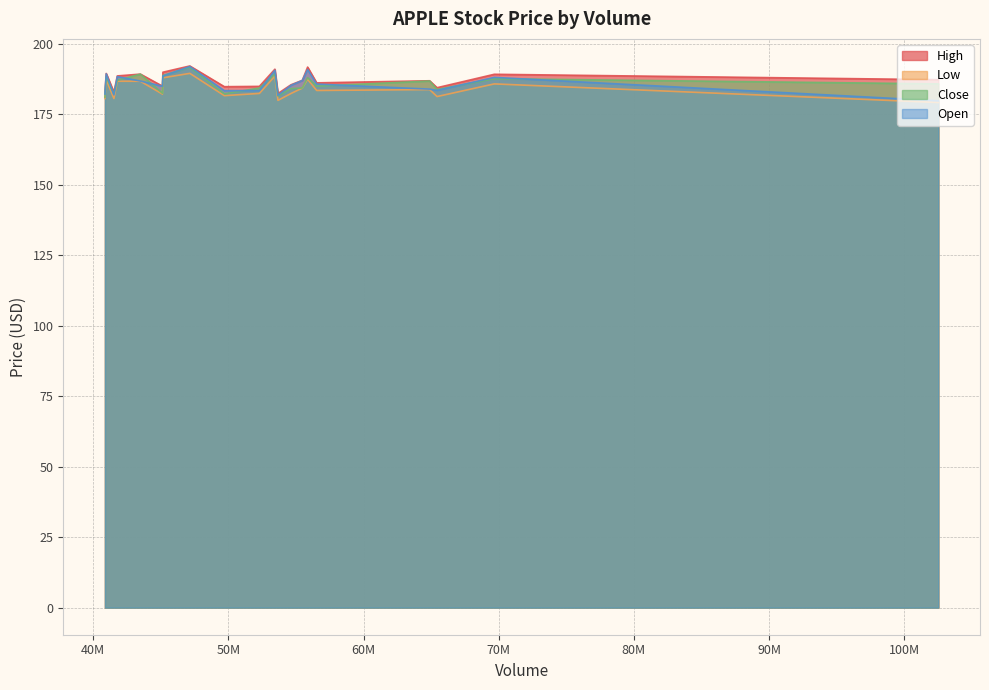

What is the greatest value displayed?

192.2